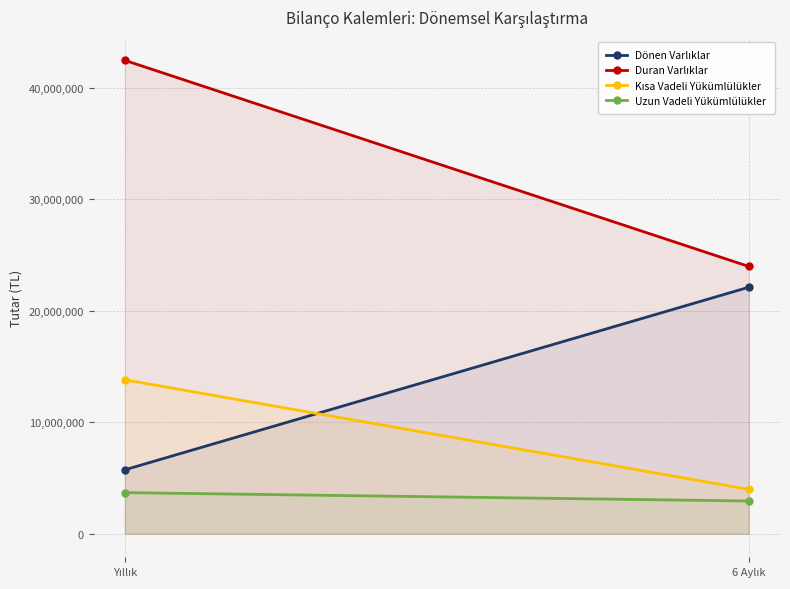

At which category is the sum across all series the highest?

Yıllık